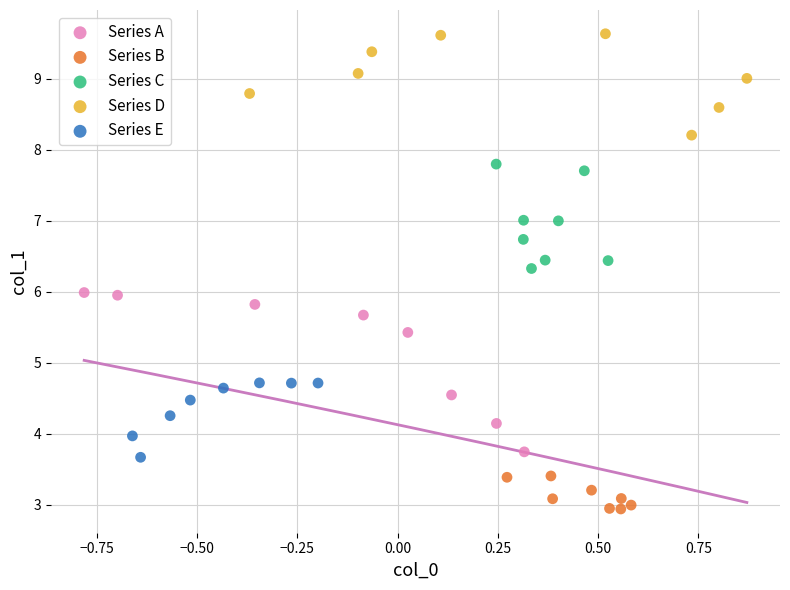

Which series has the largest Y range (max minus min)?

Series A